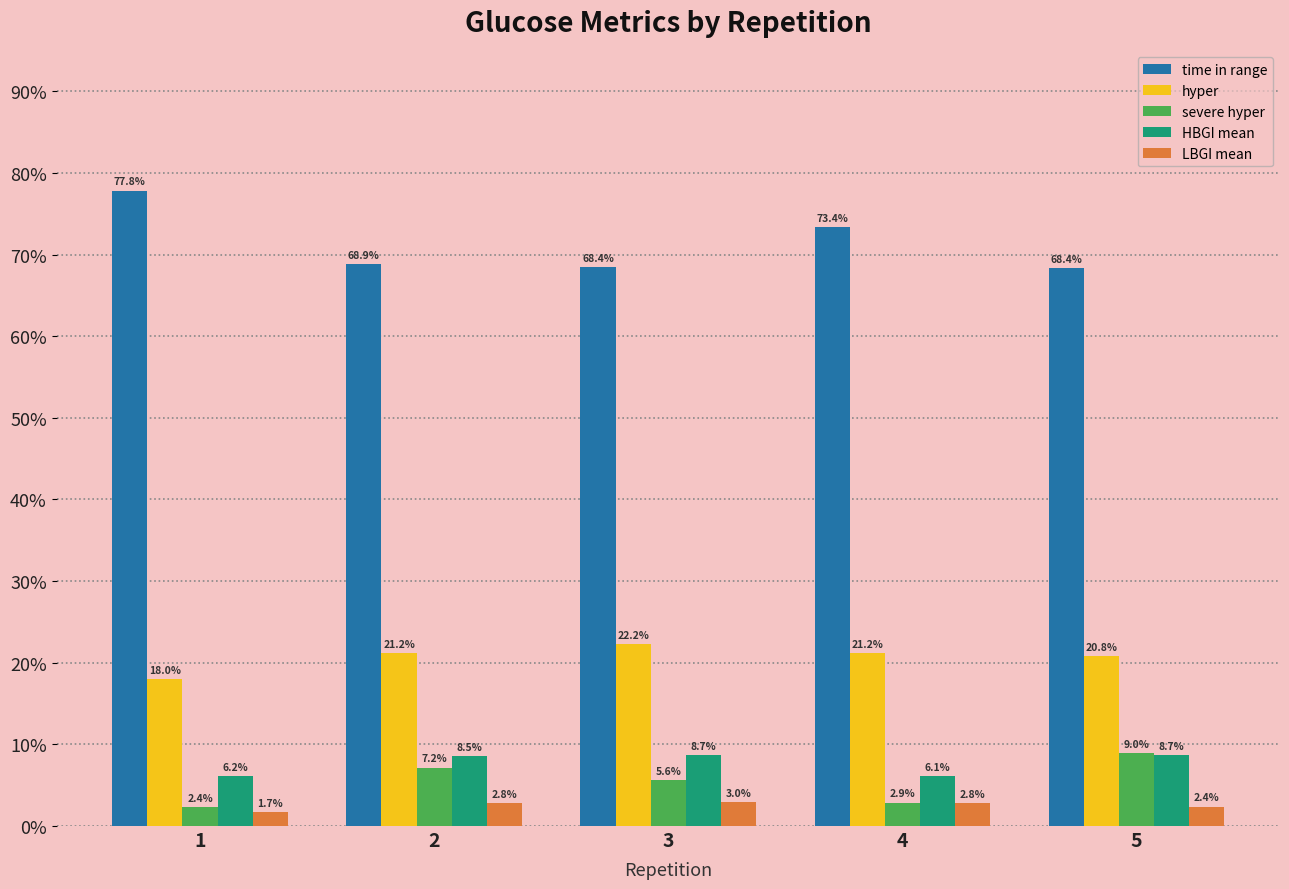

Reading left to right, transcribe all the data shown in this chart.

time in range: 1=77.8	2=68.9	3=68.4	4=73.4	5=68.4
hyper: 1=18.0	2=21.2	3=22.2	4=21.2	5=20.8
severe hyper: 1=2.4	2=7.2	3=5.6	4=2.9	5=9.0
HBGI mean: 1=6.2	2=8.5	3=8.7	4=6.1	5=8.7
LBGI mean: 1=1.7	2=2.8	3=3.0	4=2.8	5=2.4